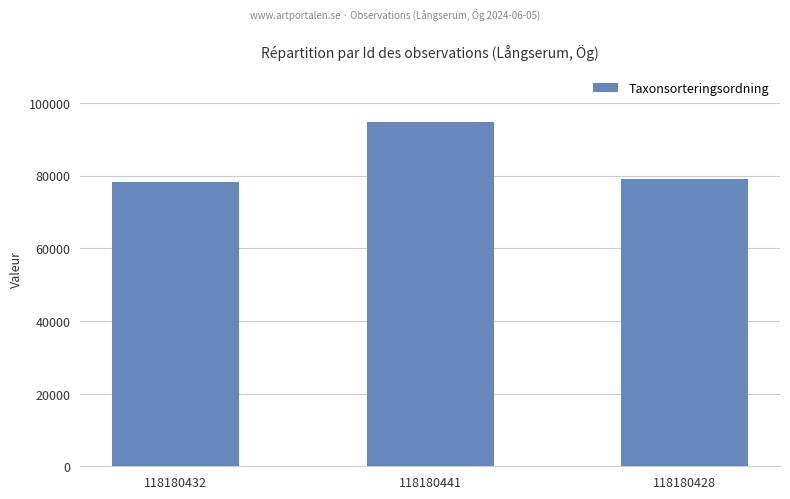

Rank the categories by value from lowest to highest.

118180432, 118180428, 118180441